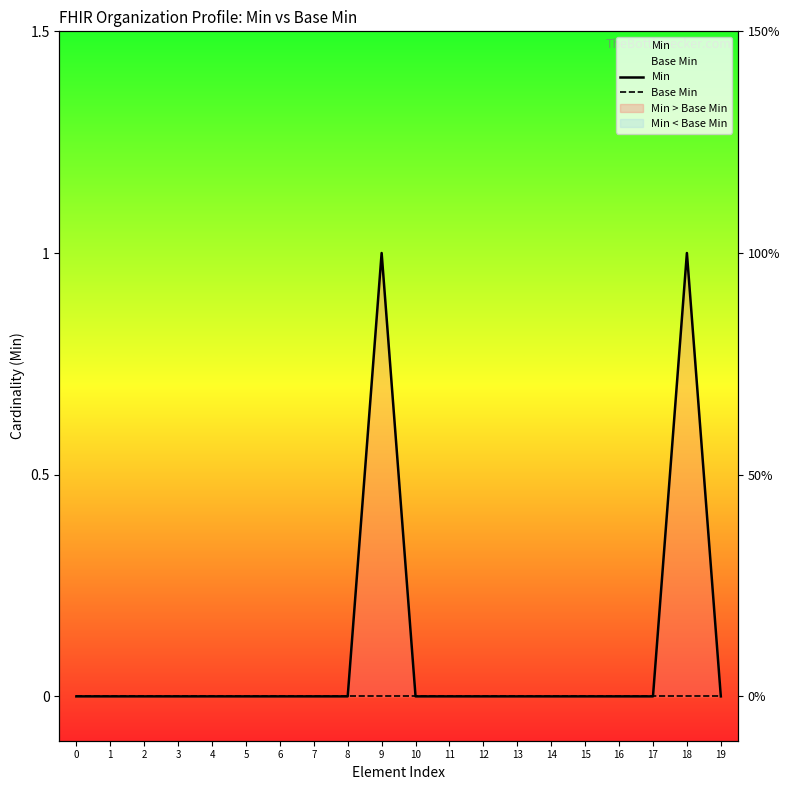

The value of Min at 11 is 0. True or false?

True